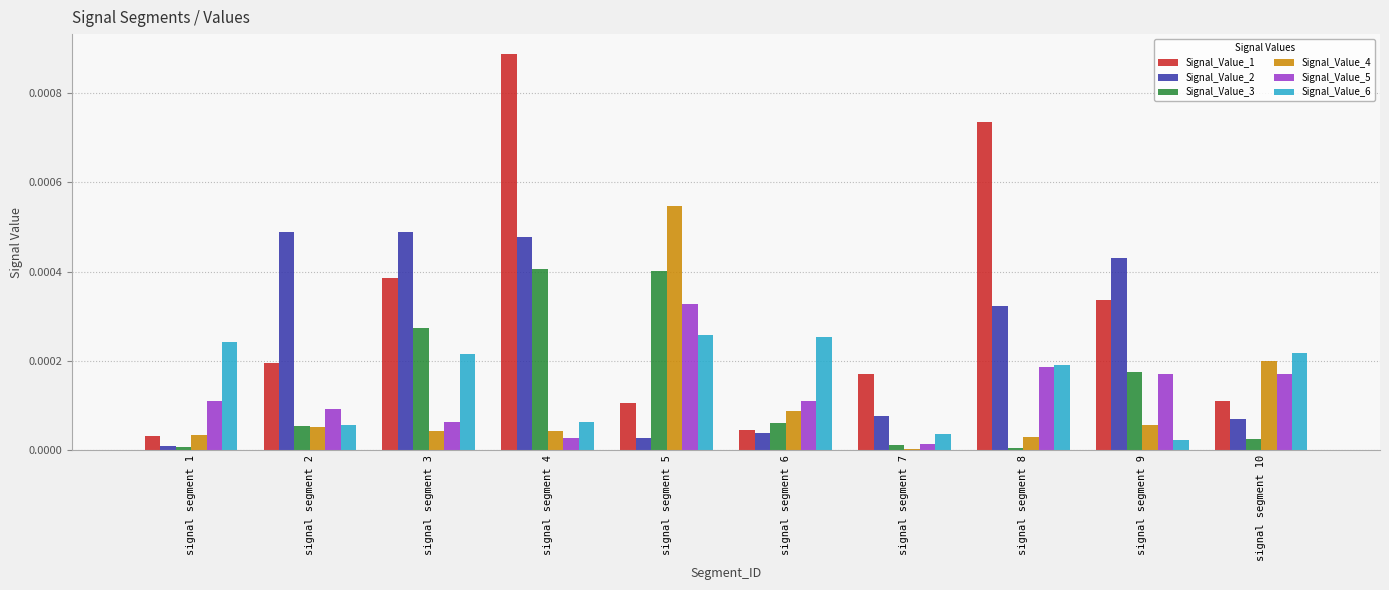

Are the bars horizontal?

No